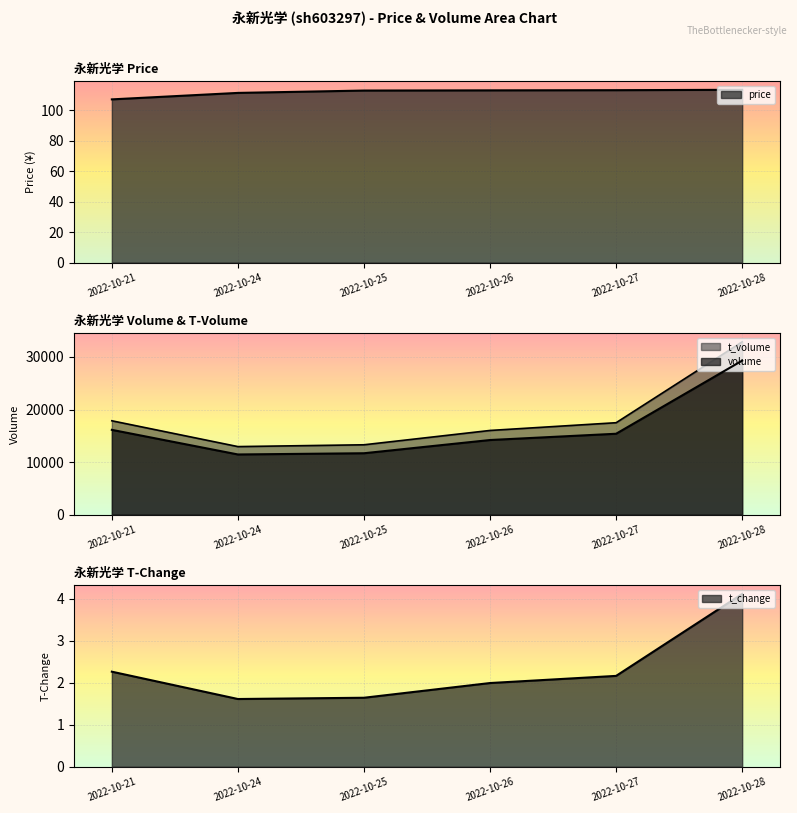

What is the sum of the volume values at 2022-10-27 and 2022-10-24?

26839.0